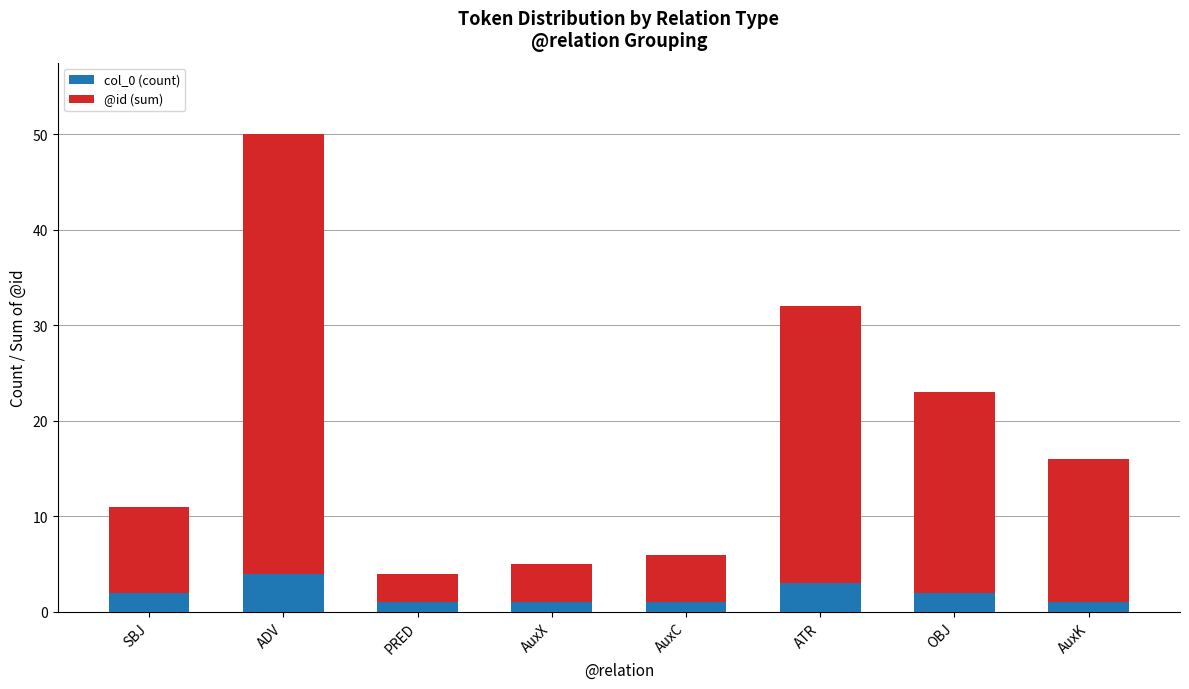

What are all the series names shown in the legend?

col_0 (count), @id (sum)